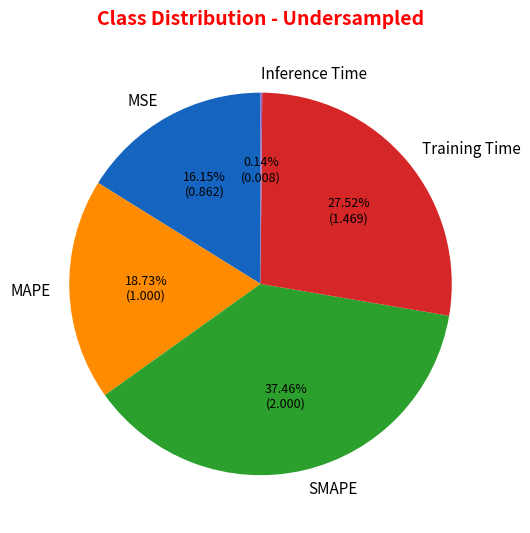

Do Training Time and SMAPE together represent more than half of the pie?

Yes